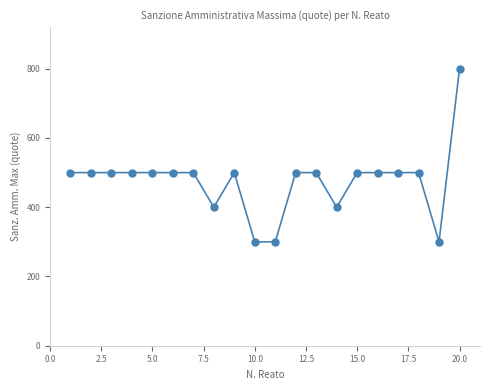

What is the range of Y values (max minus min)?

500